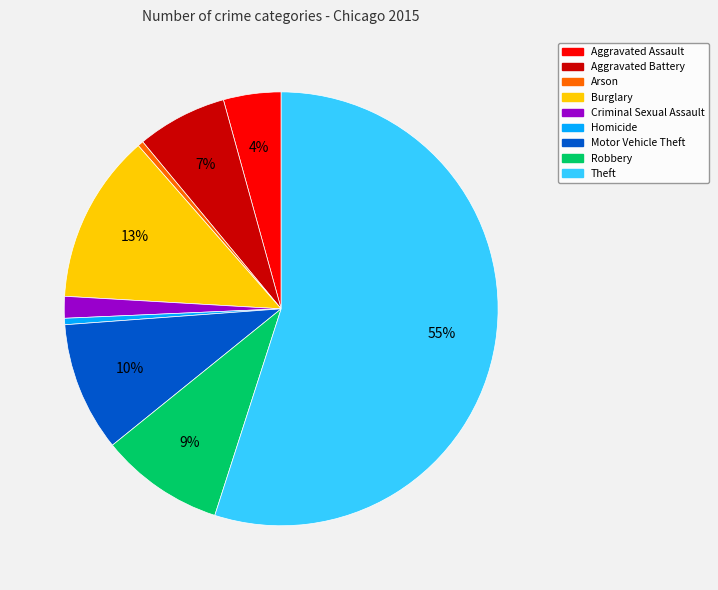

Is it true that Robbery is 1% of the pie?

False